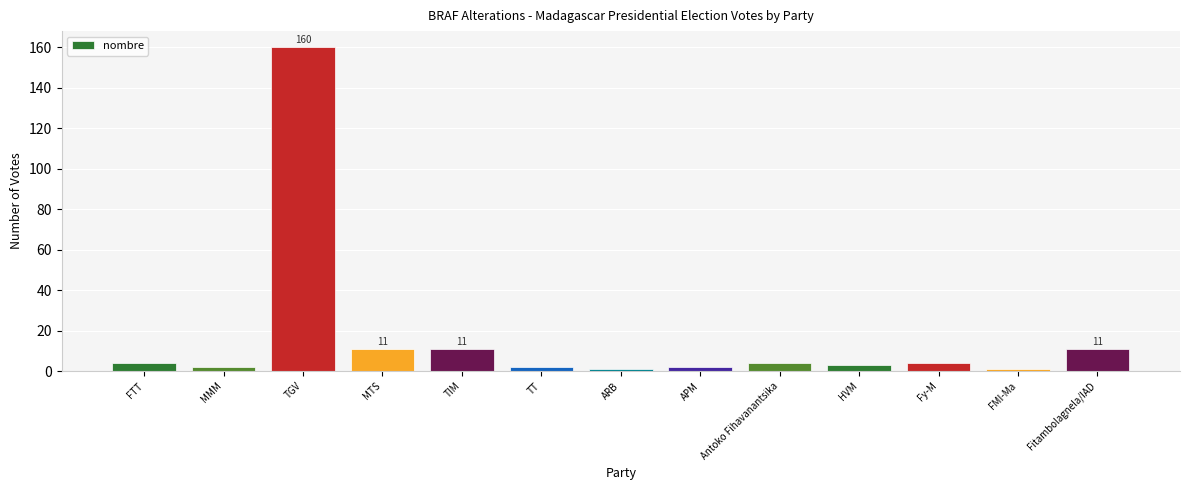

What is the difference between the maximum and minimum values?

159